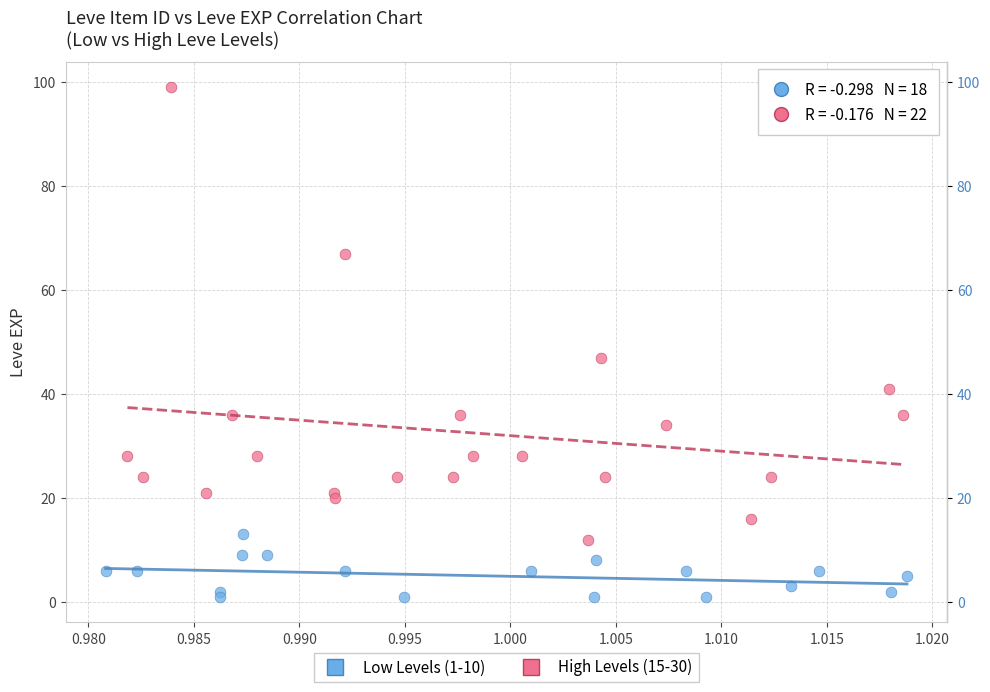

Which series has the widest spread of Y values?

High Levels (15-30)